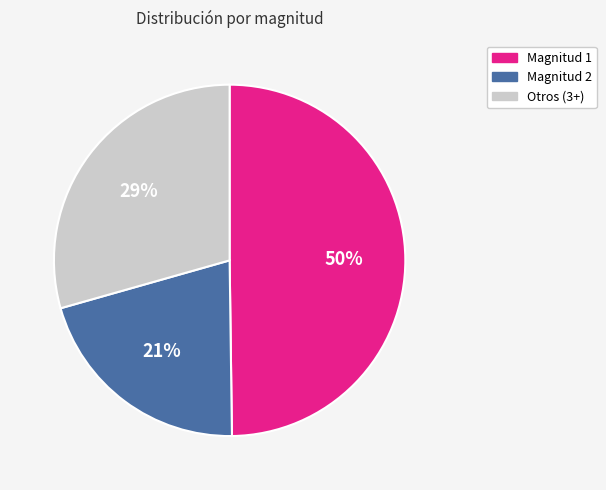

To the nearest percent, what is the difference between the largest and smallest slice percentages?

29%